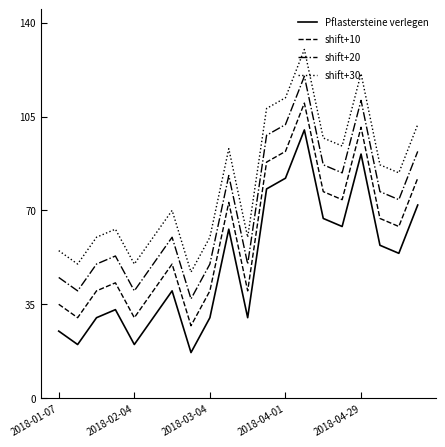

True or false: Pflastersteine verlegen and shift+30 cross at least once.

False